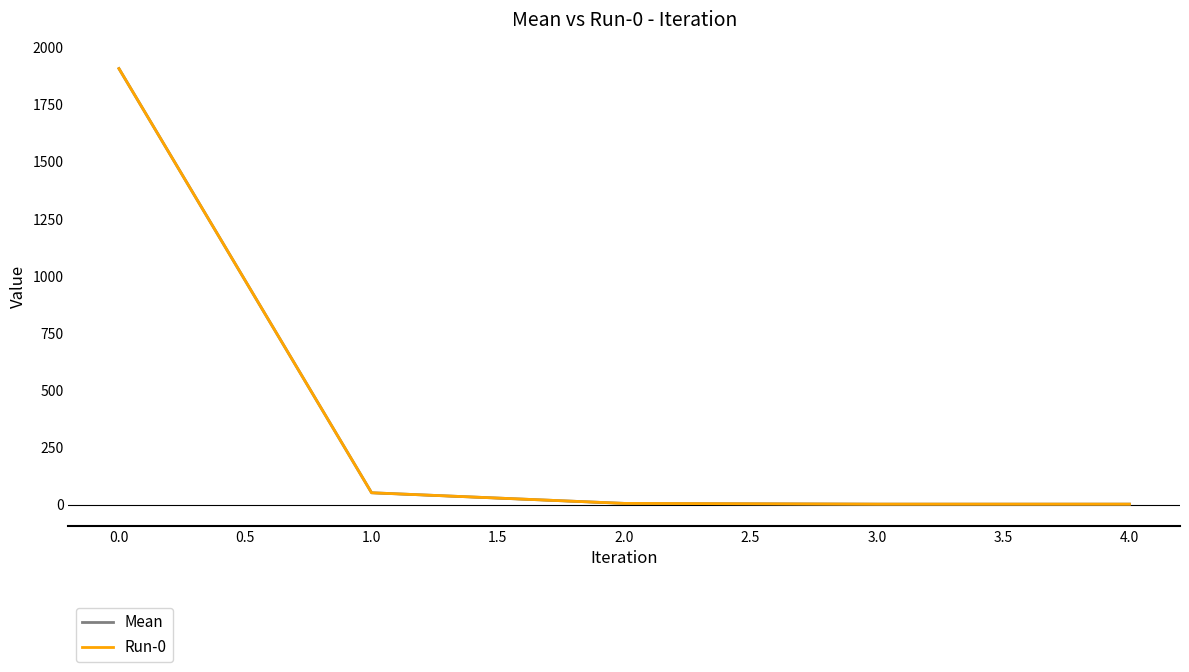

Which series has the largest total across all categories?

Mean